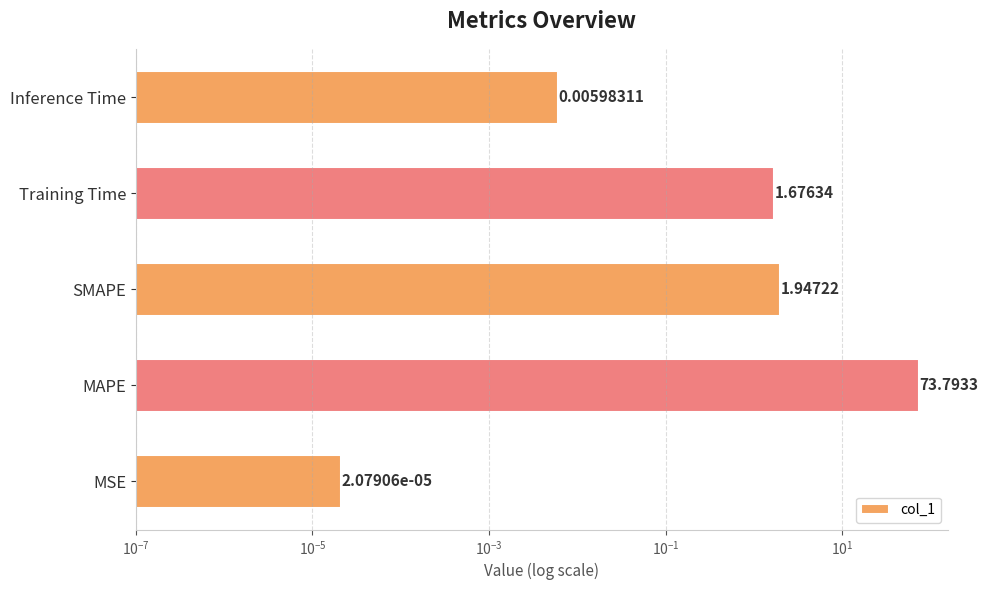

Count the number of categories in the chart.

5